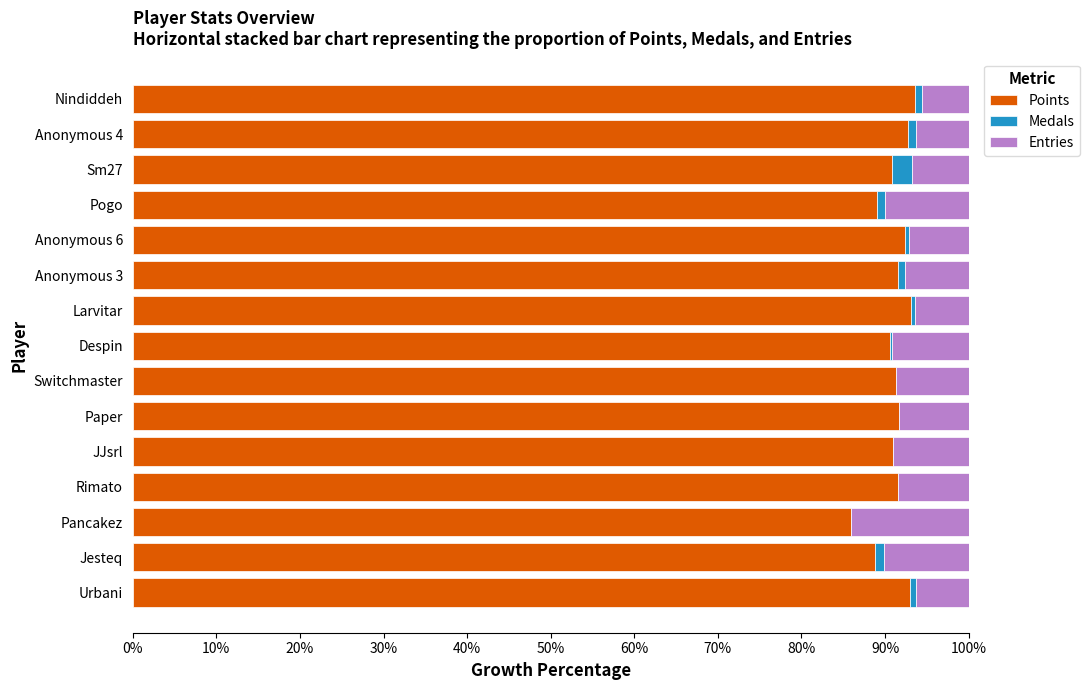

True or false: Points has a value of 89.0 at Pogo.

True